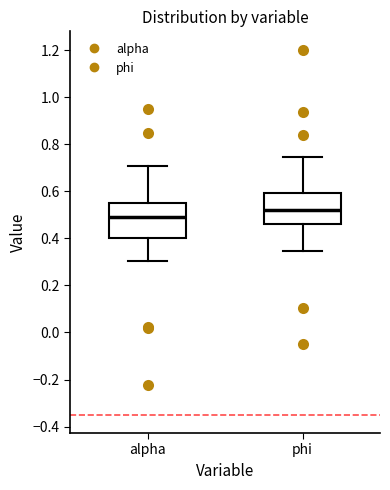

Reading left to right, read every box against the y-axis: the position of its median line, the range the box covers, and the ends of its whiskers. The values are not printed on the chart, so give them approximately, as read against the axis.

alpha: median 0.50, box 0.40 to 0.56, whiskers 0.30 to 0.72
phi: median 0.52, box 0.46 to 0.60, whiskers 0.34 to 0.74